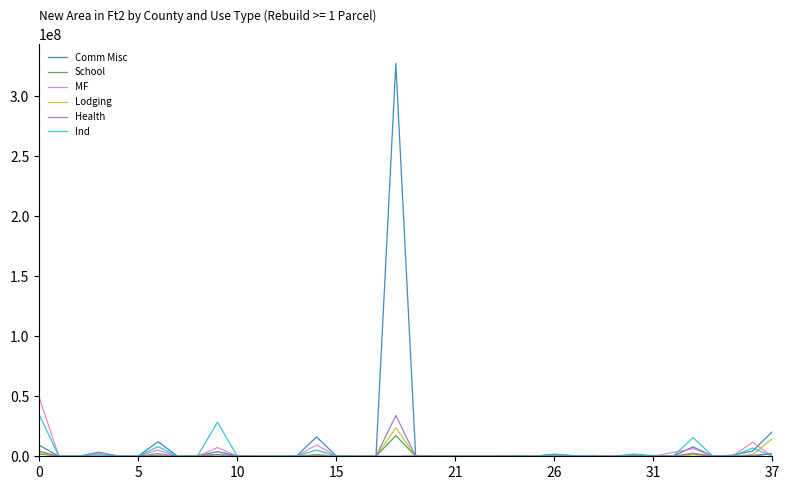

What is the highest value of the Comm Misc series?

327331600.0